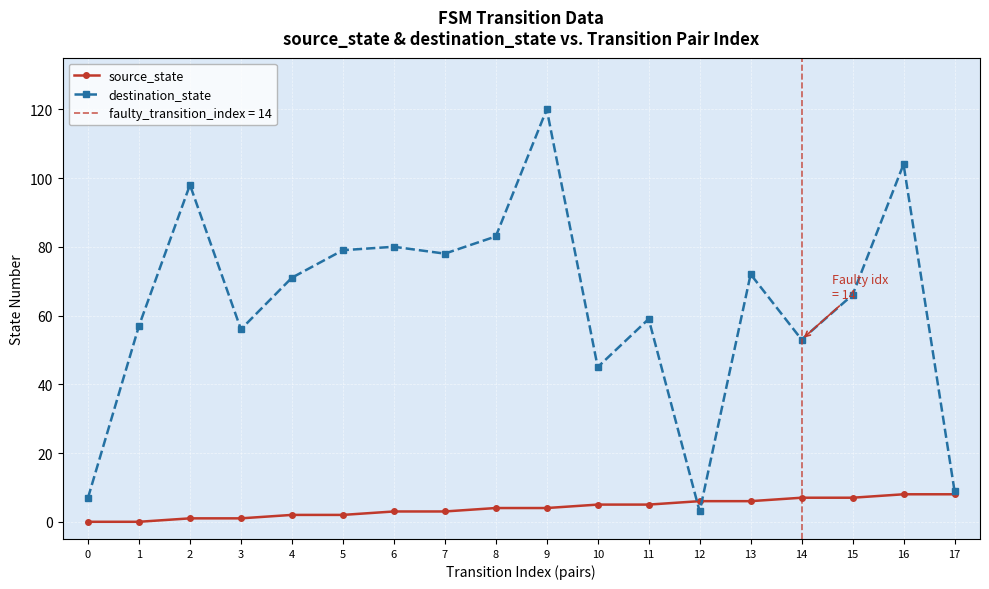

Rank the series by their average value, from highest to lowest.

destination_state, source_state